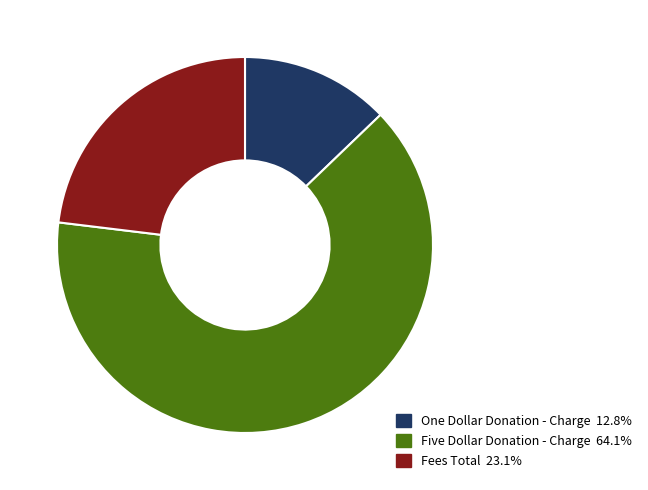

Is there a majority slice in this chart?

Yes